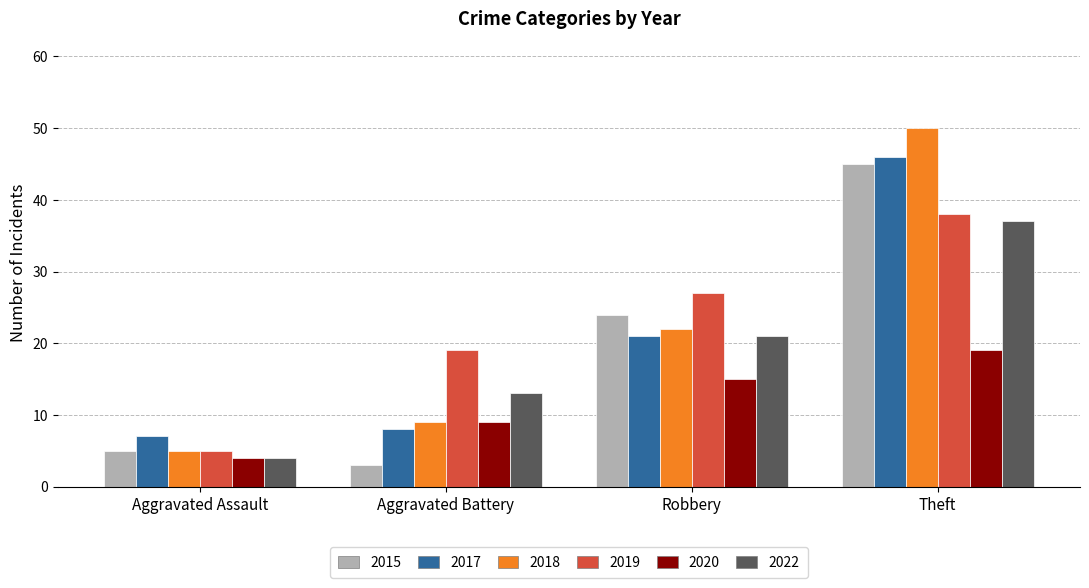

Which series has the largest total across all categories?

2019